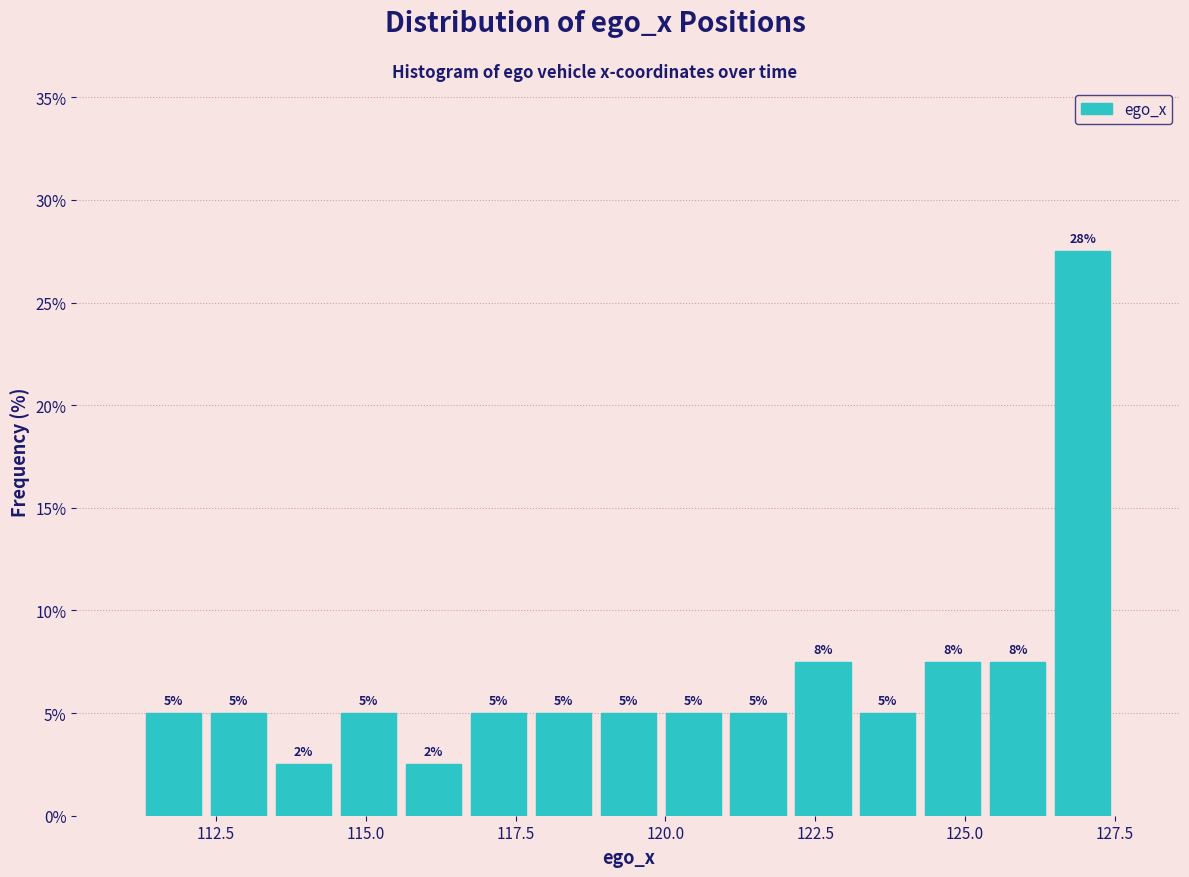

Around what value on the x-axis is the tallest bar? Give the approximate position of its centre, as read against the axis.

127.0